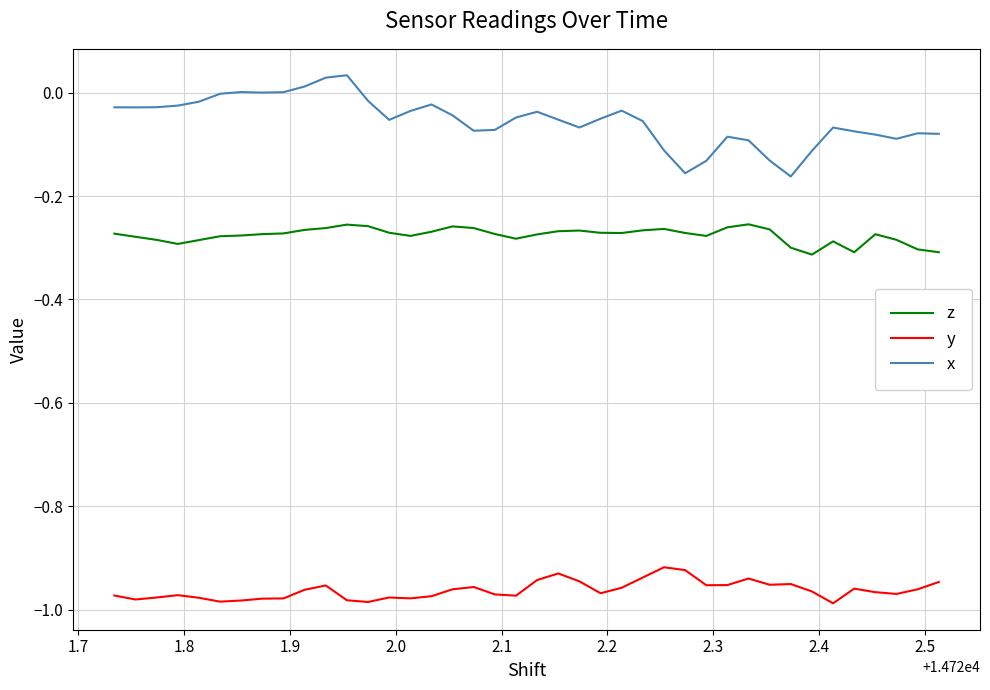

Which series has the largest range (max minus min)?

x